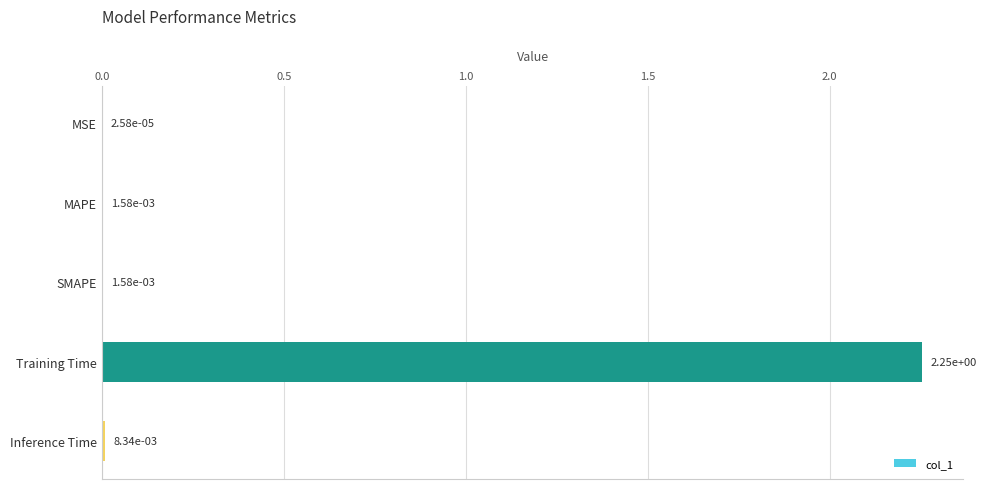

How many categories are shown in the chart?

5